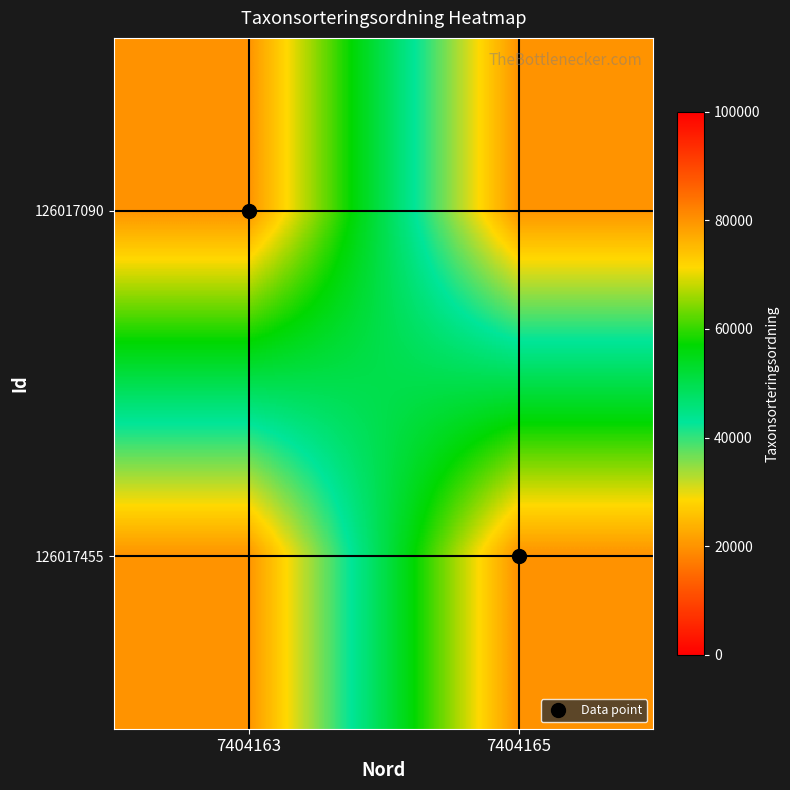

What is the minimum value shown in the chart?

20000